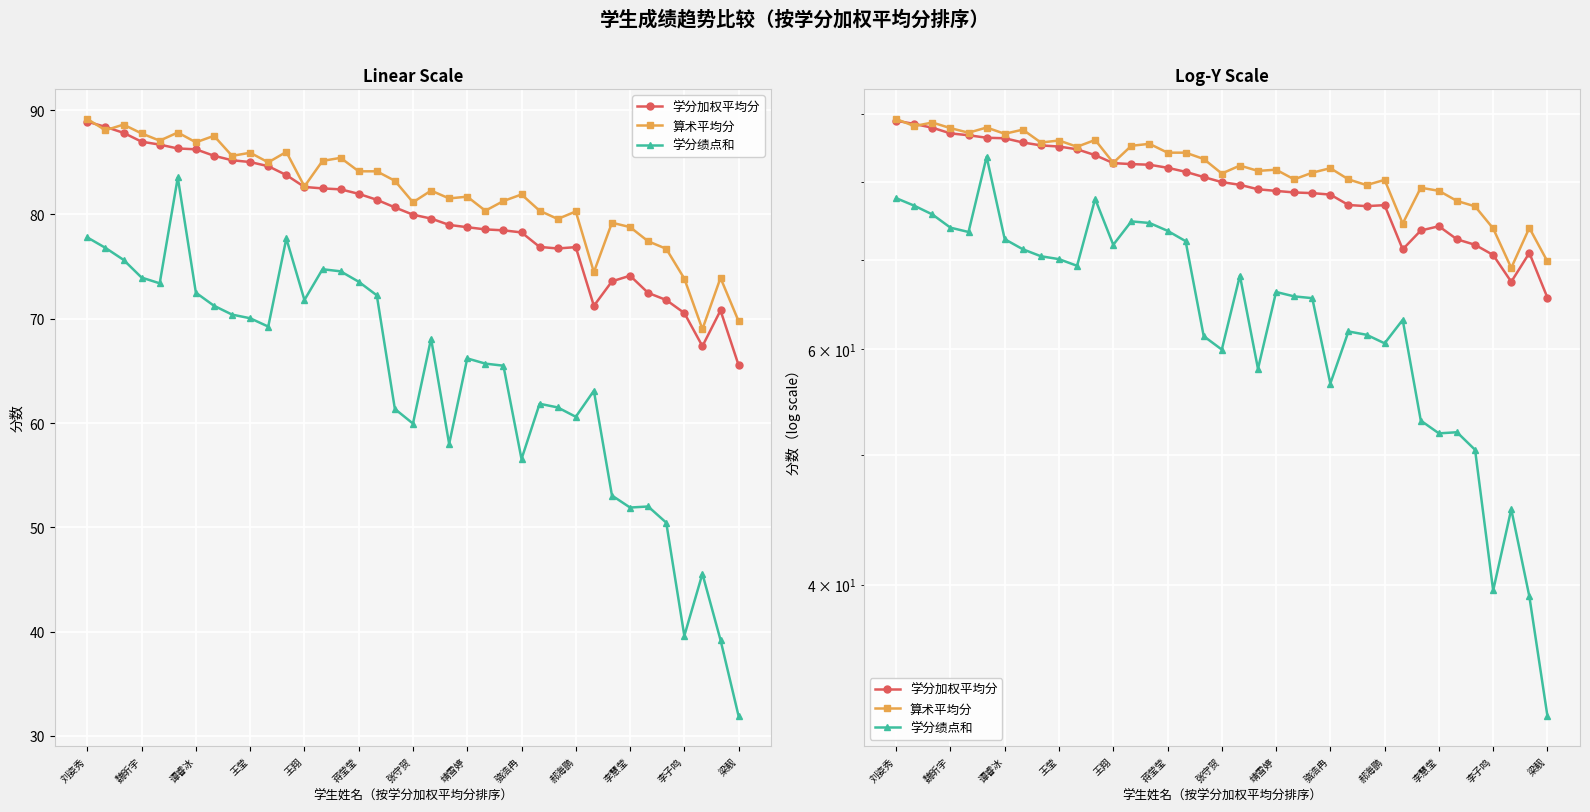

At which category does the chart reach its peak across all series?

刘姿秀